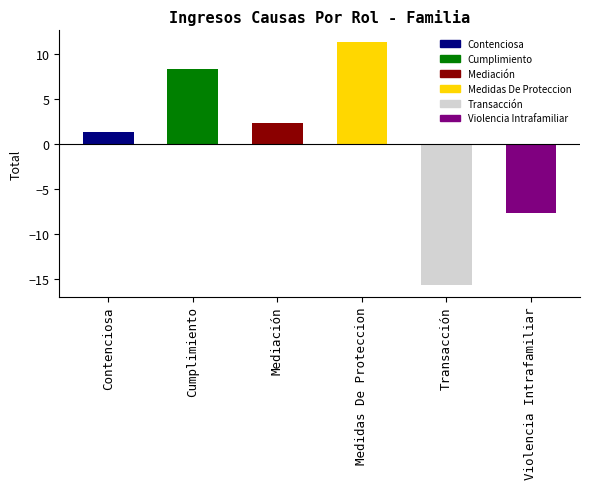

What value does the data have at Contenciosa?

1.3